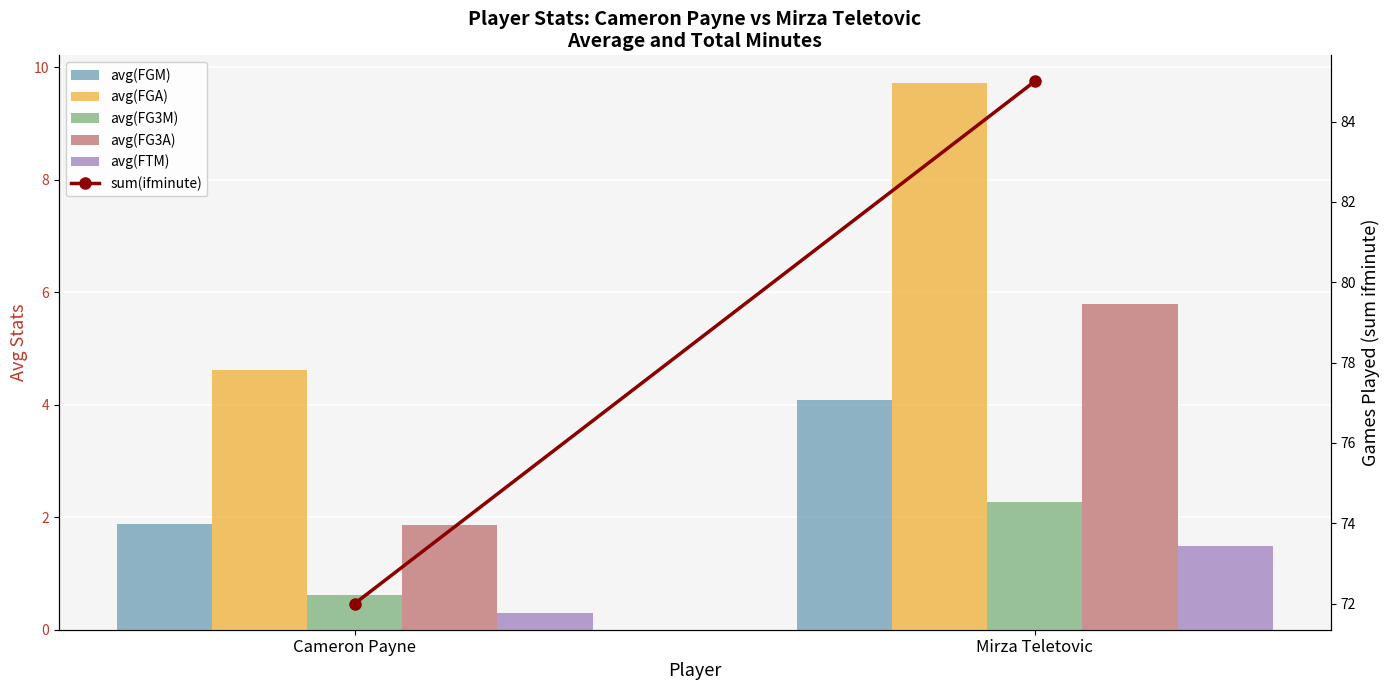

Where is sum(ifminute) nearest to the value 78?

Cameron Payne